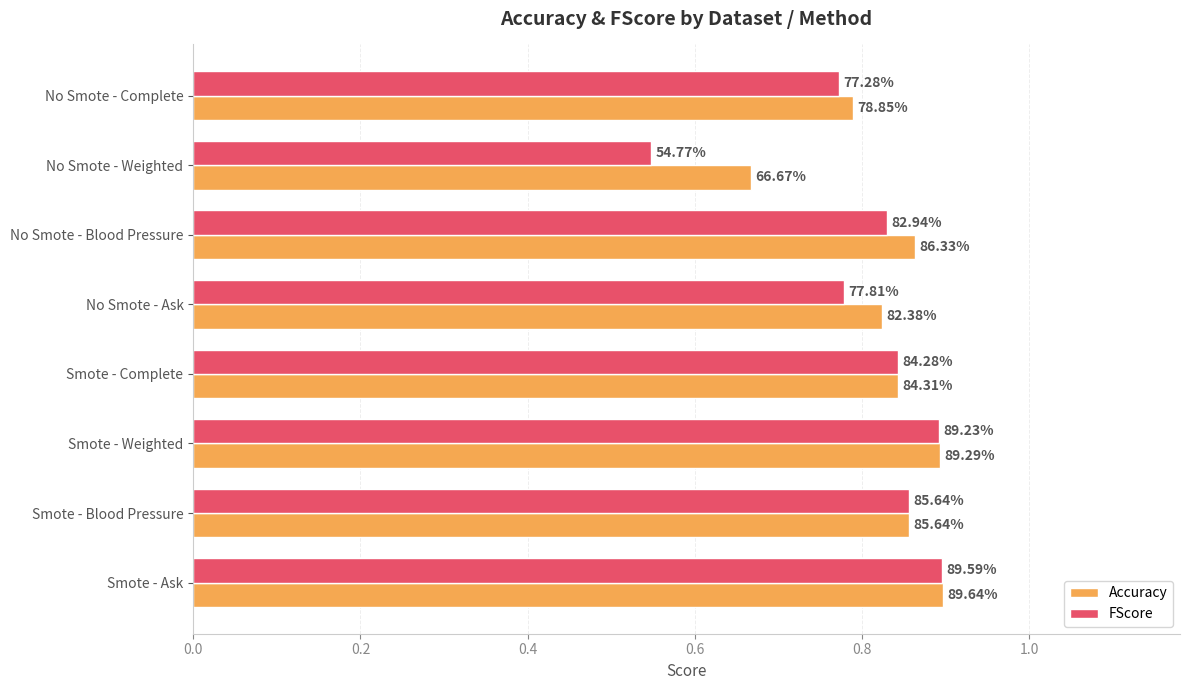

What are all the series names shown in the legend?

Accuracy, FScore